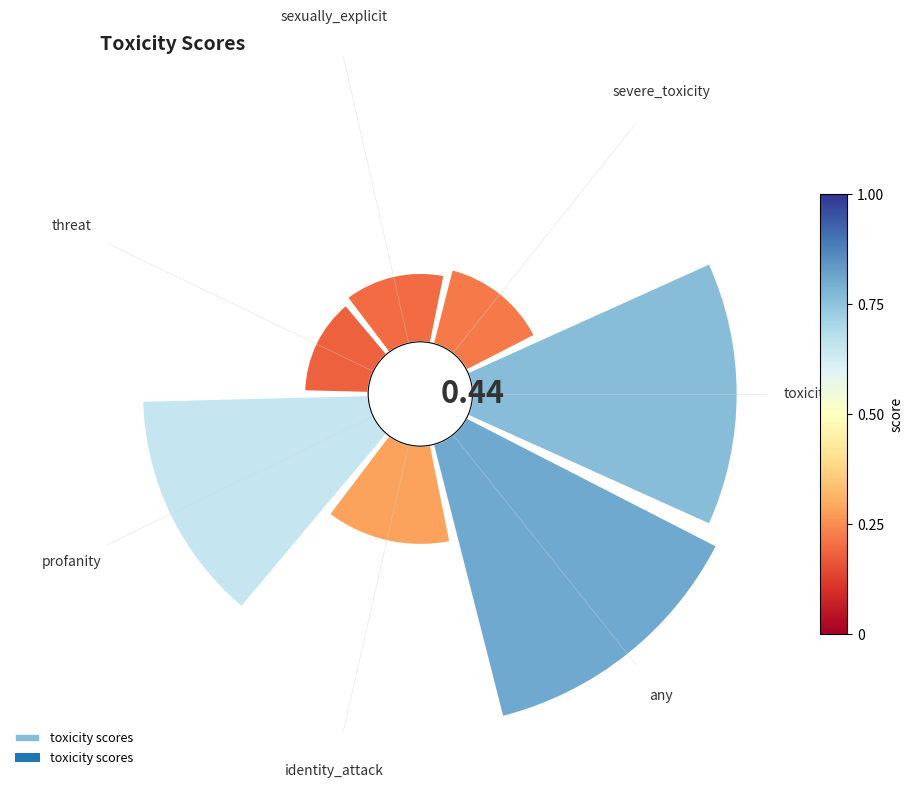

Does the chart contain any negative values?

No